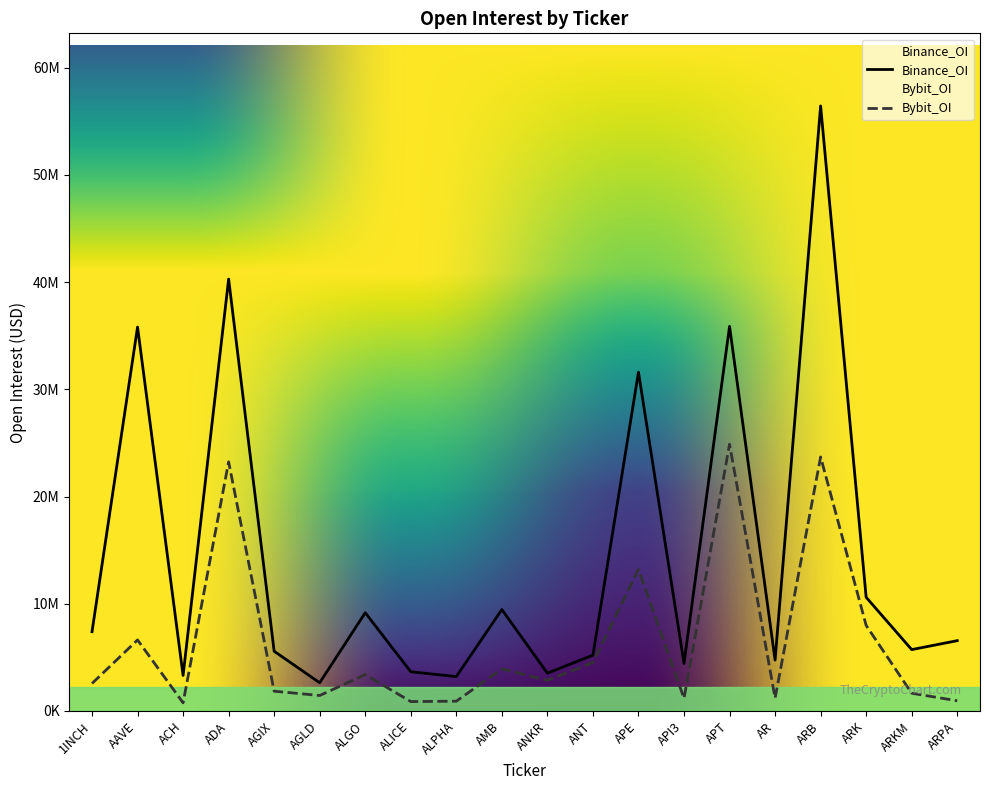

Which series has the largest range (max minus min)?

Binance_OI